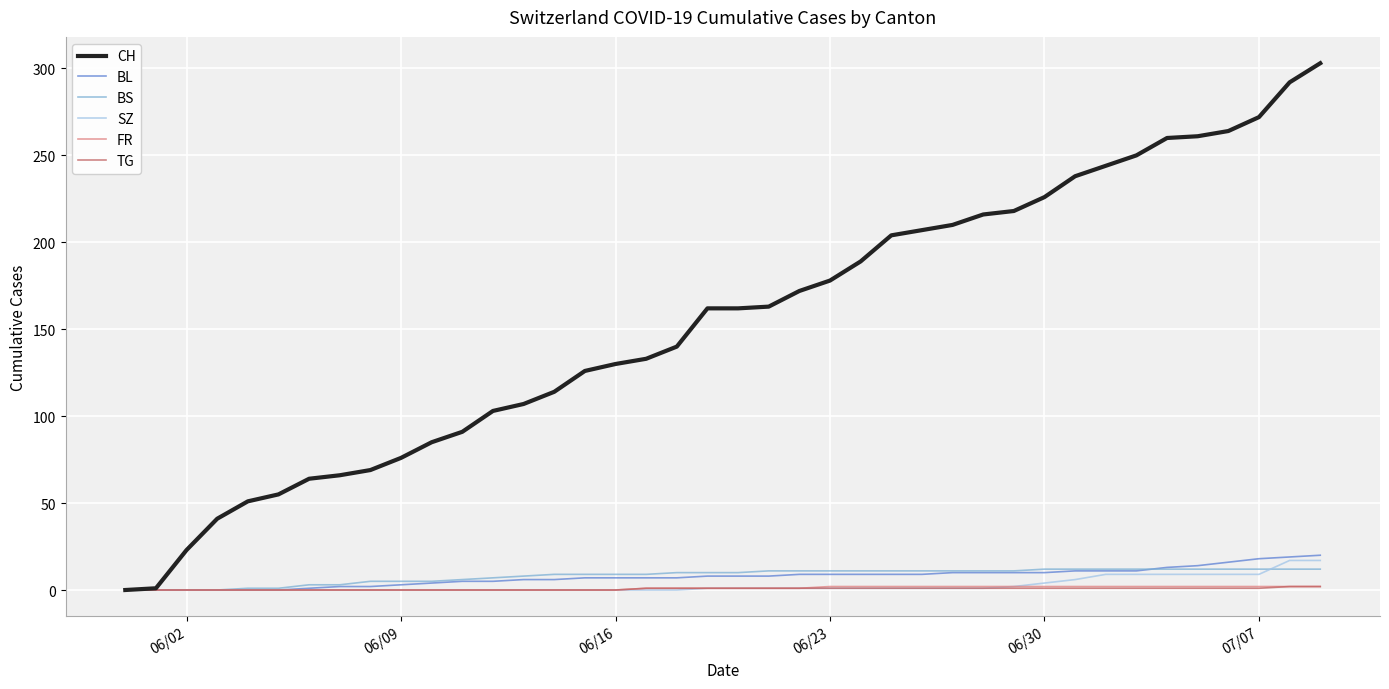

Does the chart have visible grid lines?

Yes